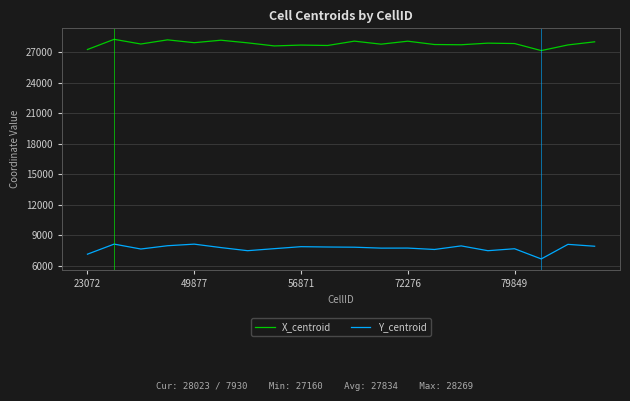

List the series in order of their peak value, lowest first.

Y_centroid, X_centroid